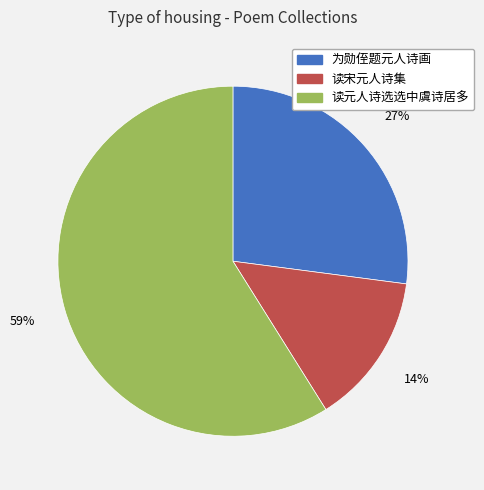

Between 读元人诗选选中虞诗居多 and 为勋侄题元人诗画, which is larger?

读元人诗选选中虞诗居多